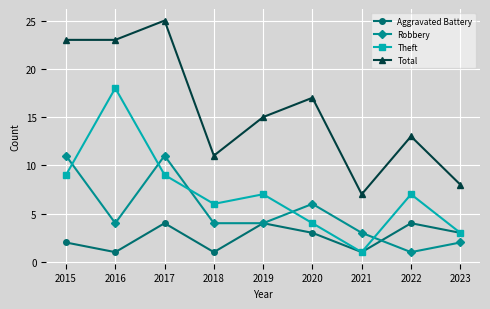

How many interior local peaks does the Total series have?

3